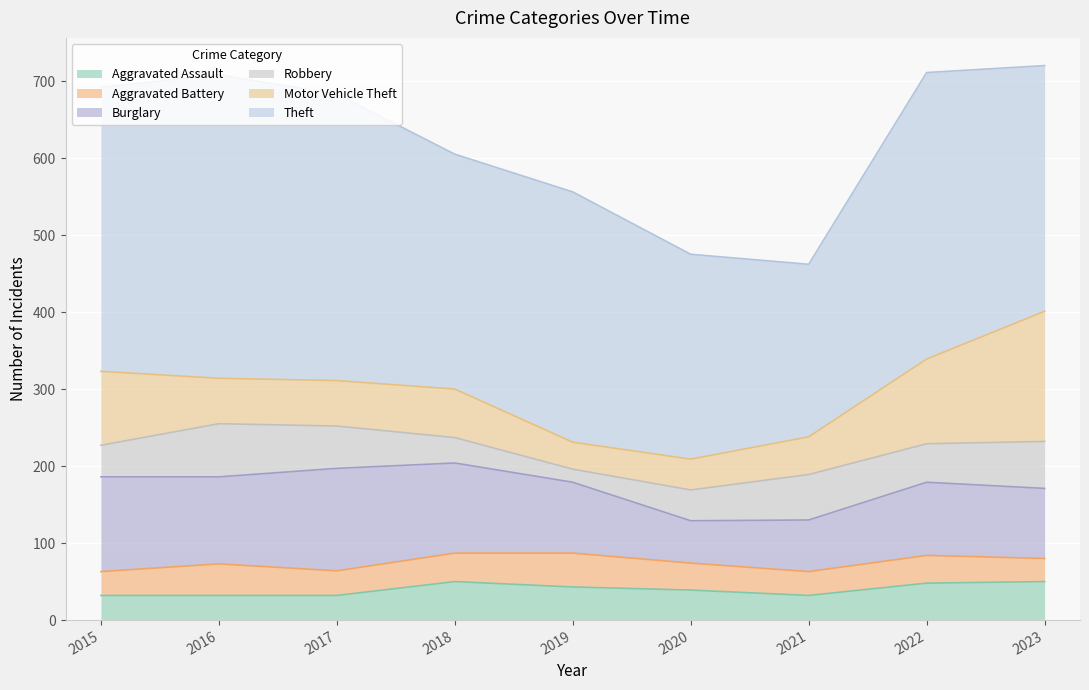

What is the sum of the Motor Vehicle Theft values at 2016 and 2018?

122